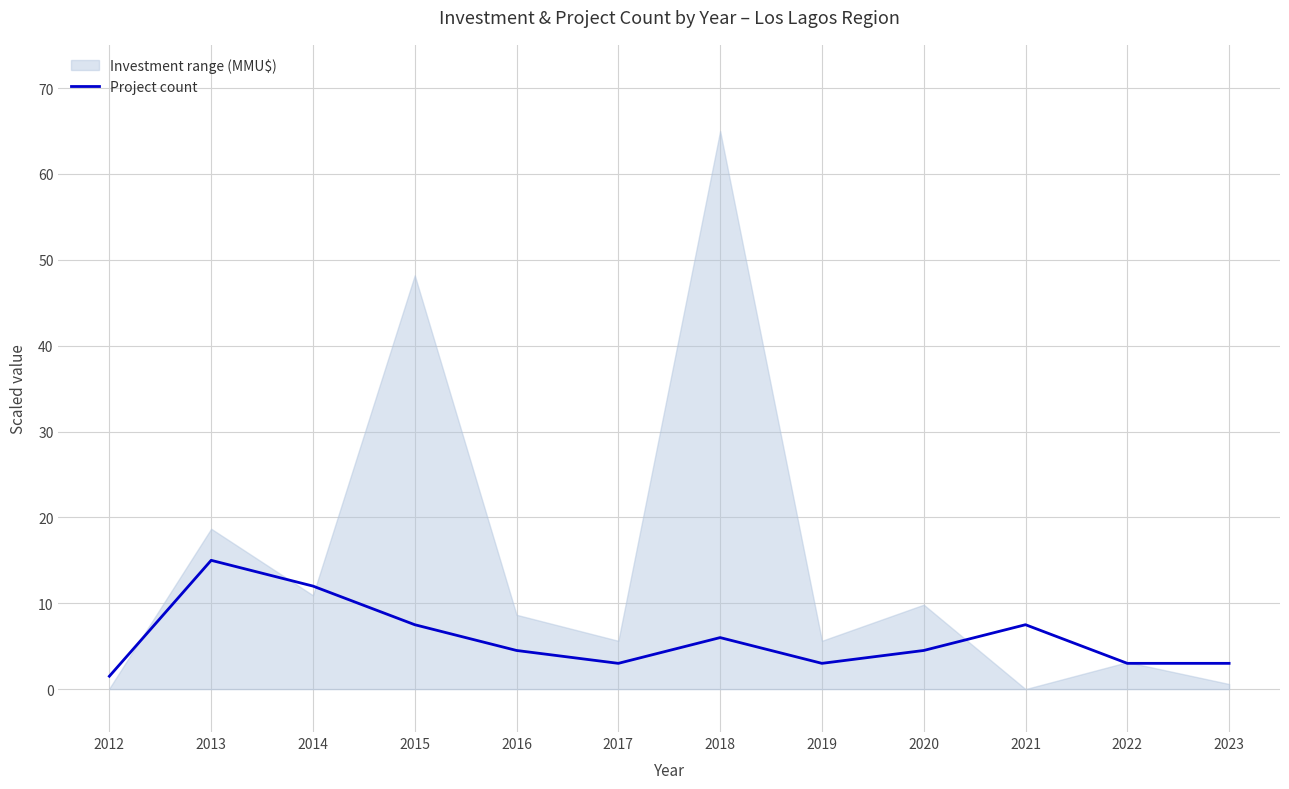

How many values exceed 4?

7